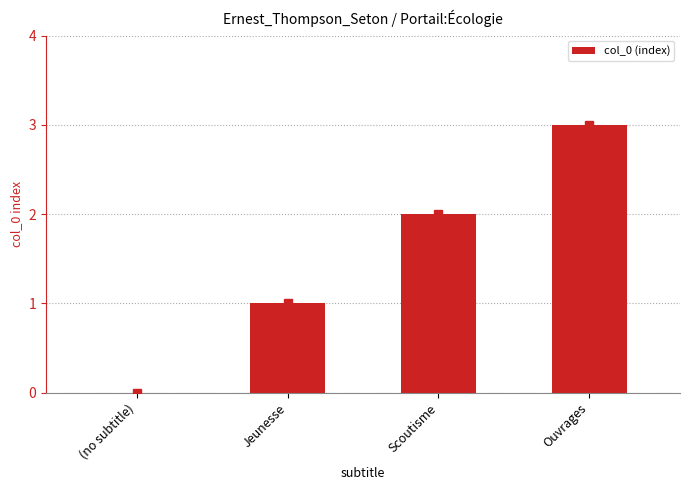

The chart shows a value of -2 at (no subtitle). True or false?

False